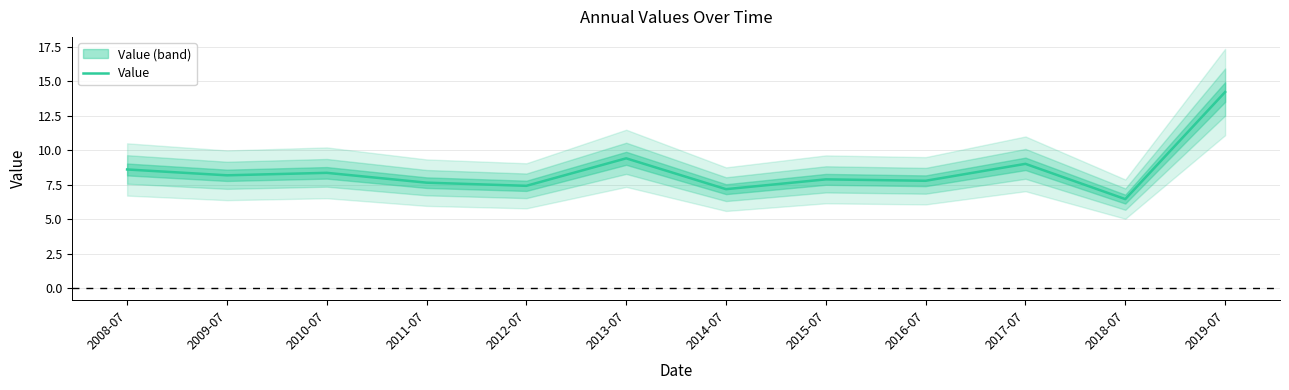

What is the change in value from 2010-07 to 2016-07?

-0.6